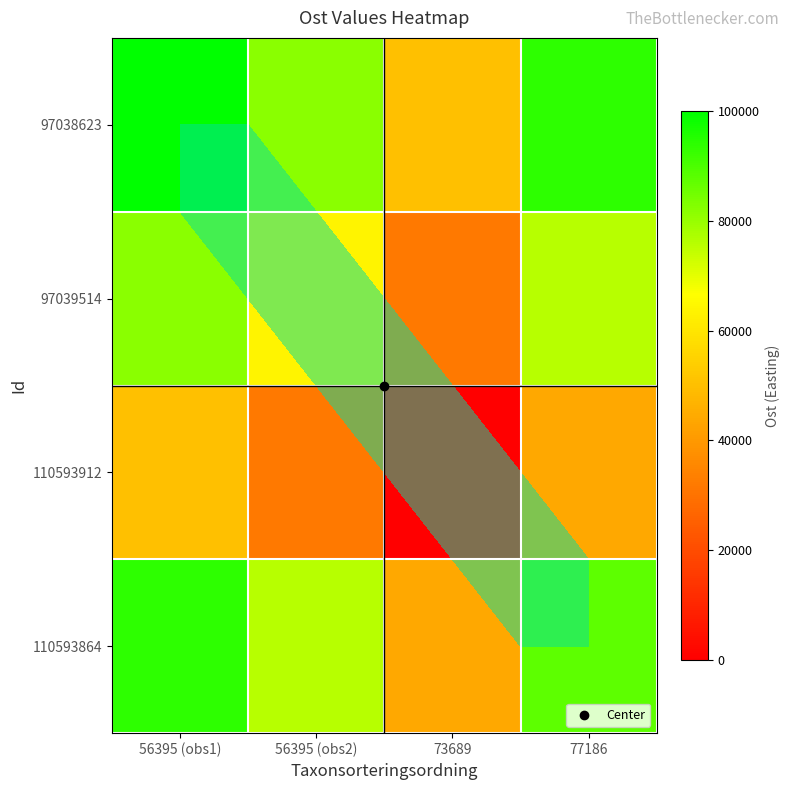

What is the maximum value shown in the chart?

100000.0